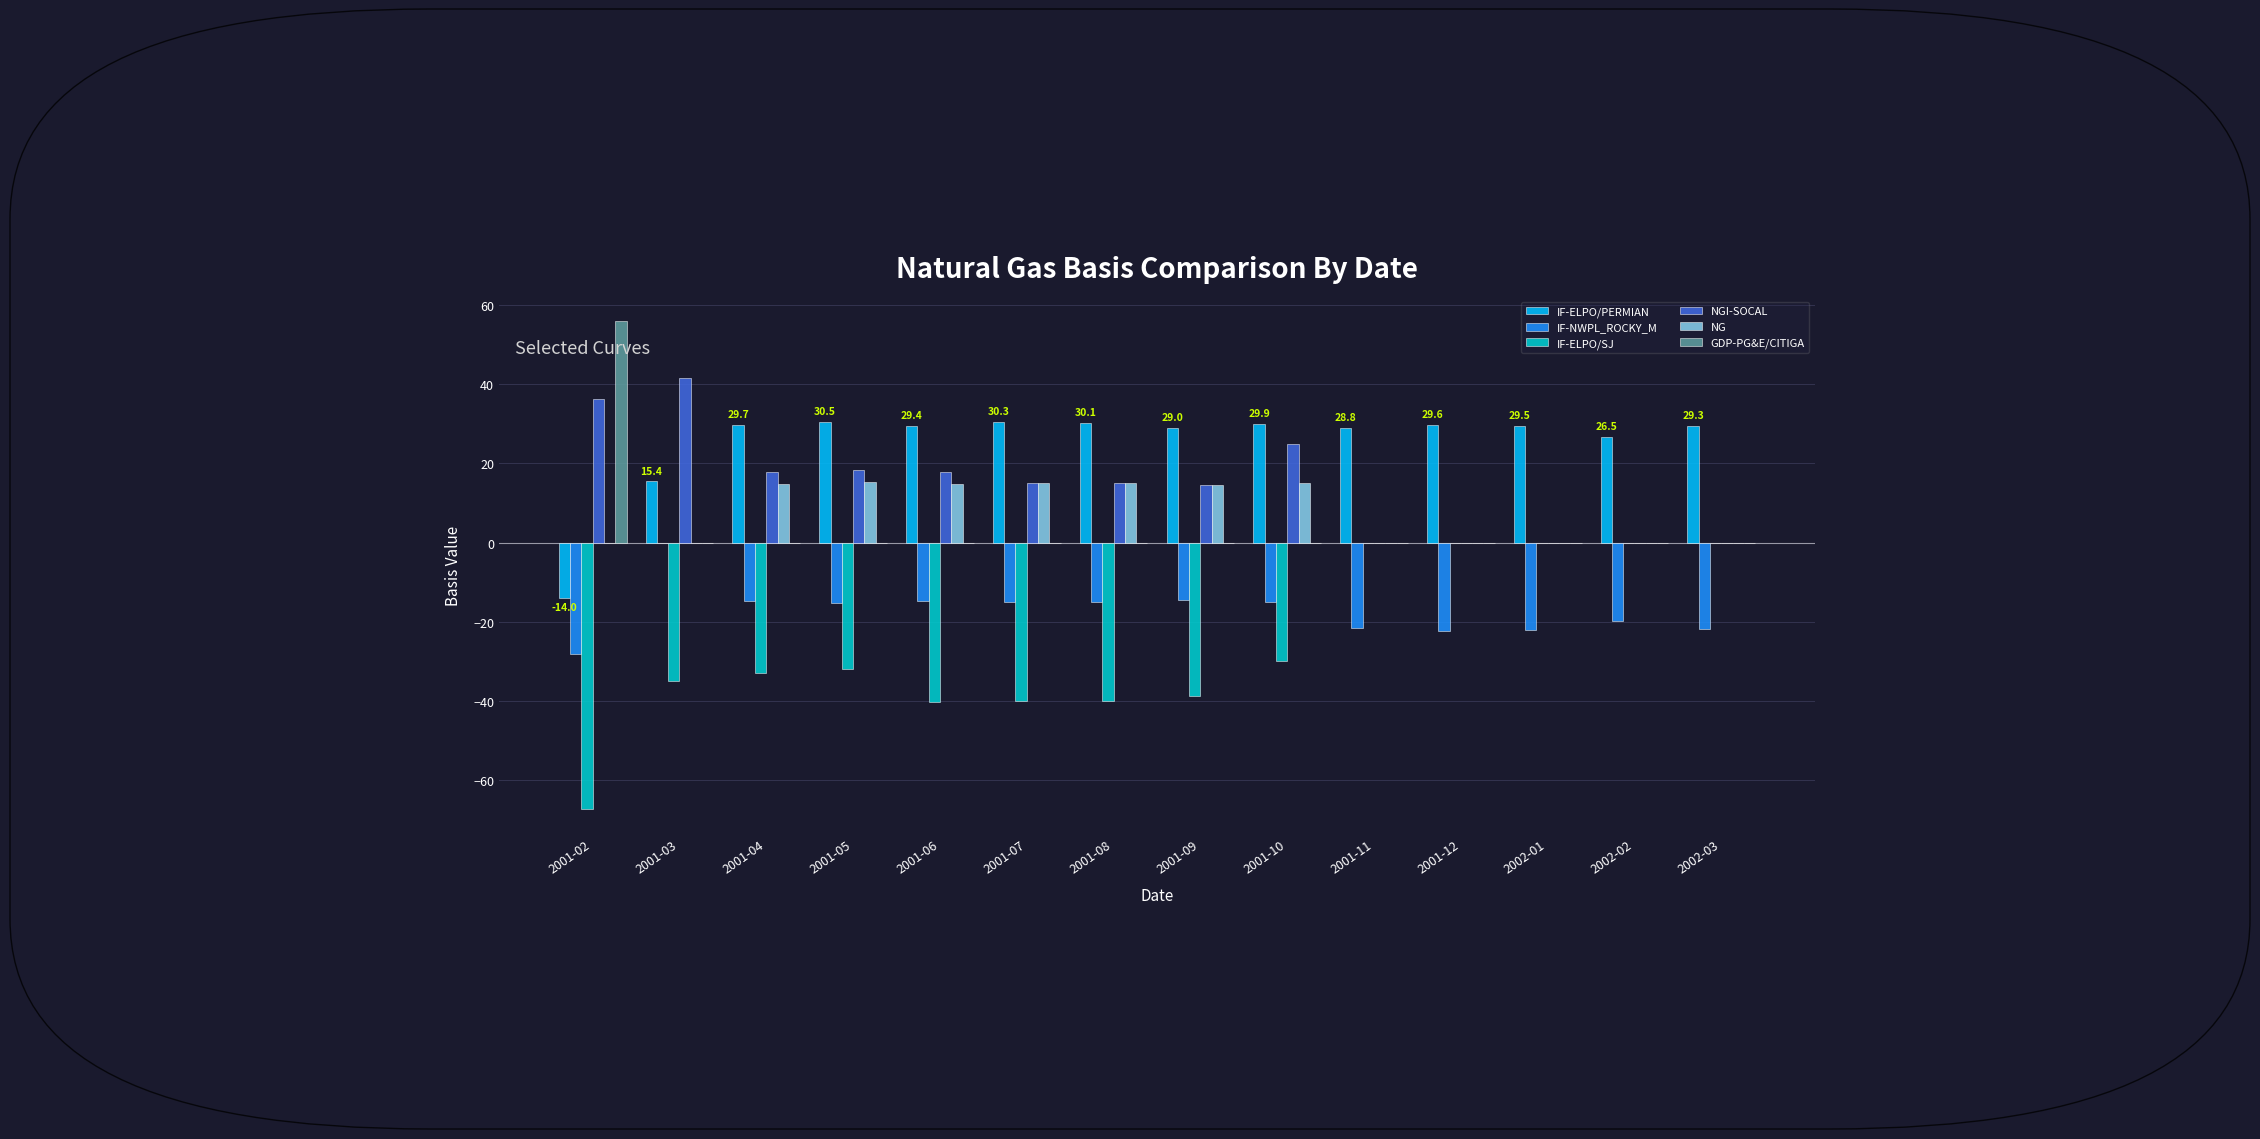

What are all the series names shown in the legend?

IF-ELPO/PERMIAN, IF-NWPL_ROCKY_M, IF-ELPO/SJ, NGI-SOCAL, NG, GDP-PG&E/CITIGA